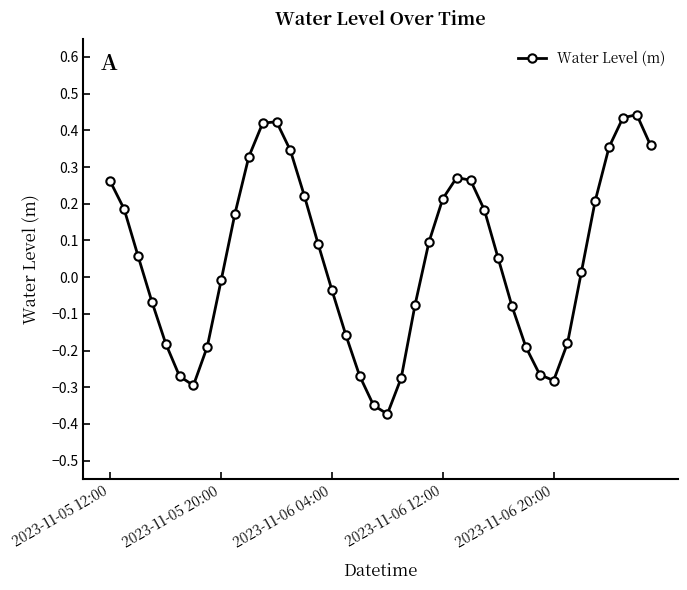

True or false: there are more than 1 points higher than both neighbors.

True